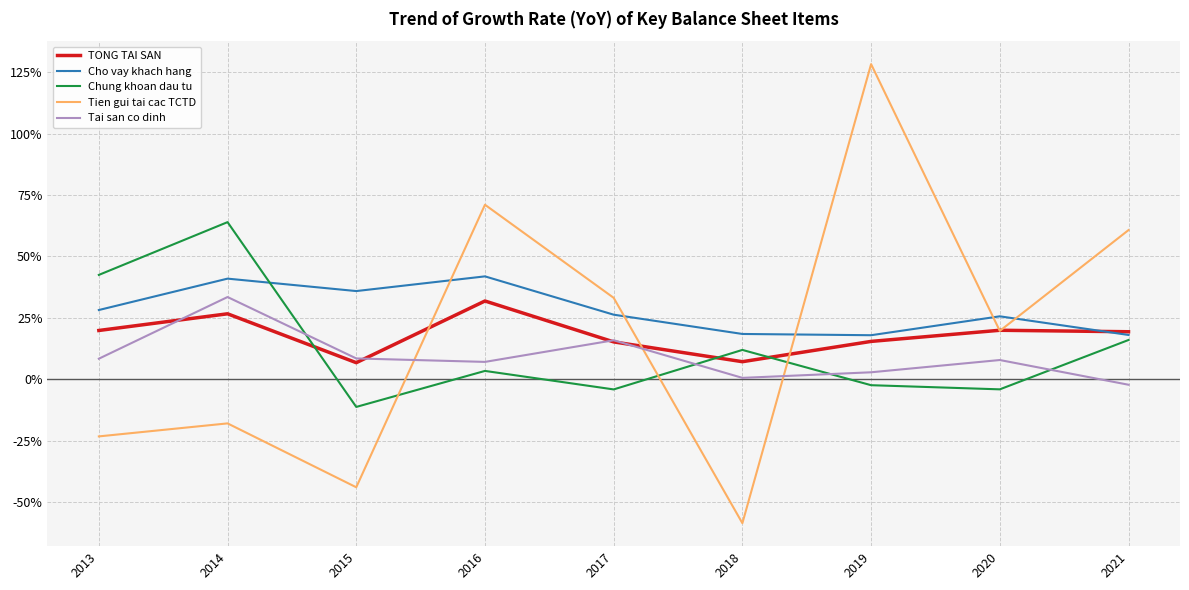

What is the sum of the Tien gui tai cac TCTD values at 2013 and 2020?

-3.6